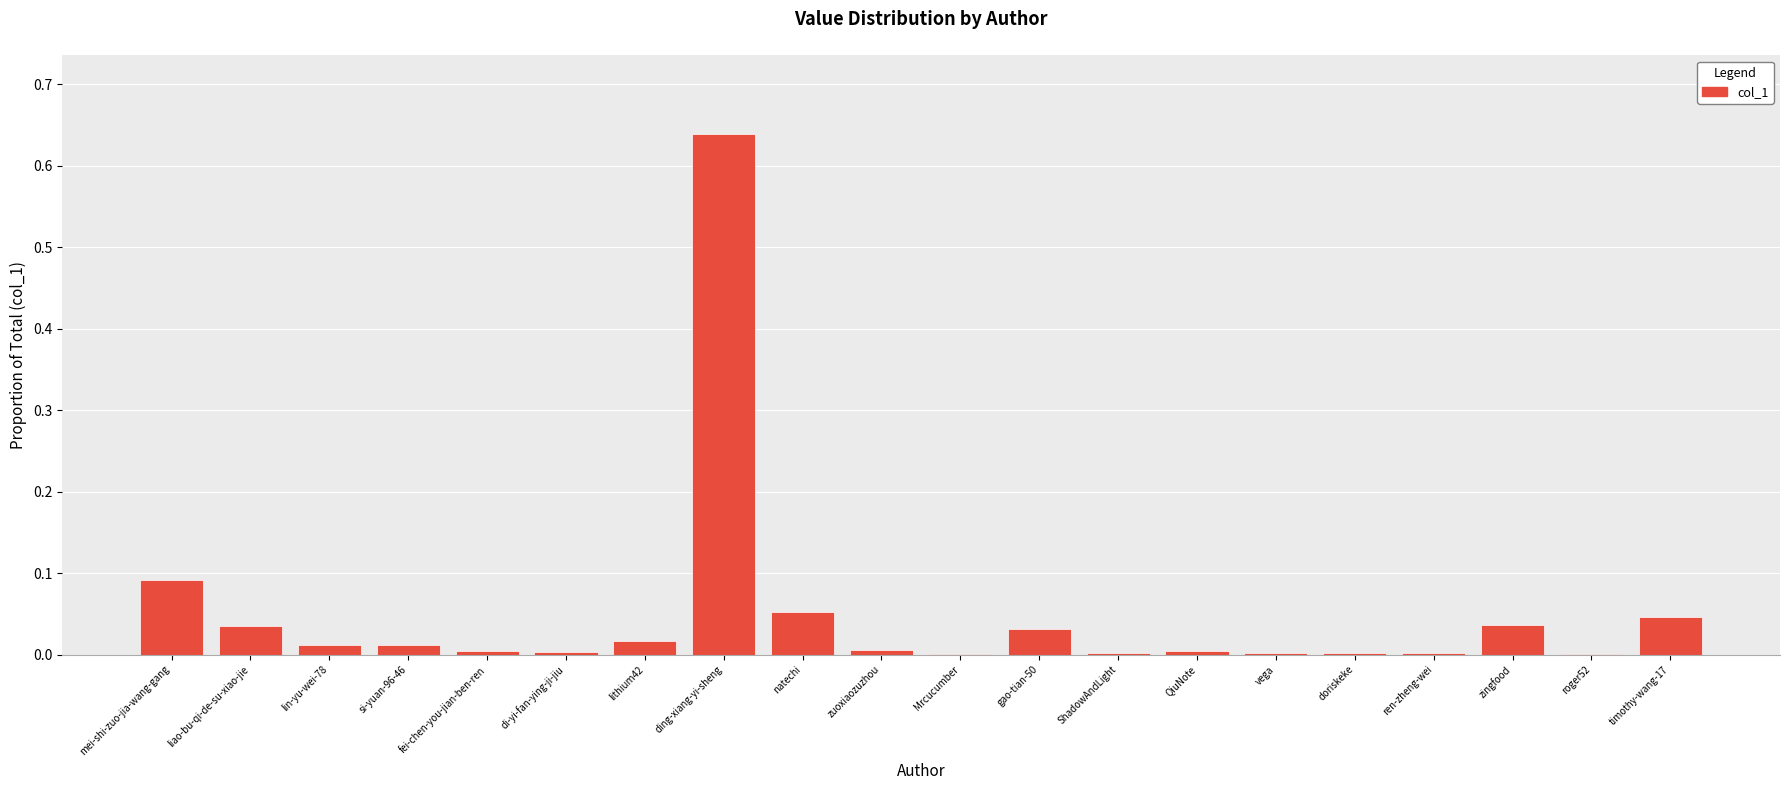

The chart shows a value of 0.0 at ShadowAndLight. True or false?

True